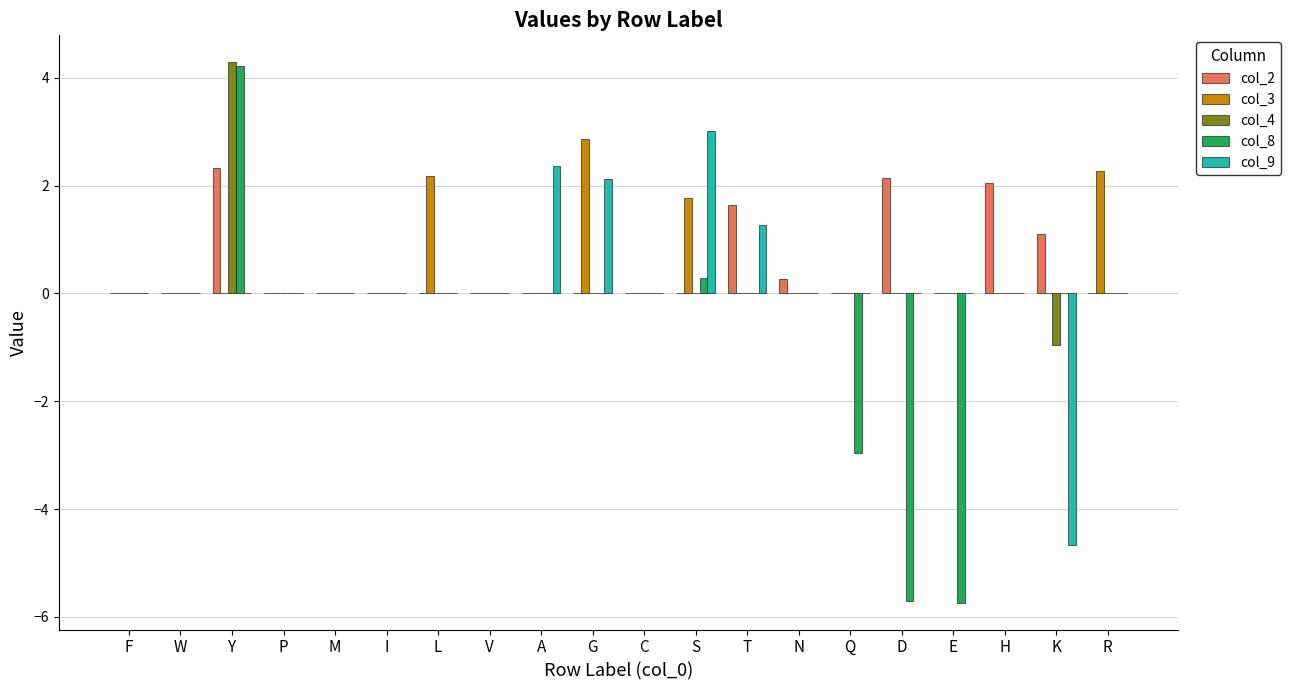

Reading left to right, list all the values displayed in this chart.

col_2: F=0.0	W=0.0	Y=2.3	P=0.0	M=0.0	I=0.0	L=0.0	V=0.0	A=0.0	G=0.0	C=0.0	S=0.0	T=1.6	N=0.3	Q=0.0	D=2.1	E=0.0	H=2.0	K=1.1	R=0.0
col_3: F=0.0	W=0.0	Y=0.0	P=0.0	M=0.0	I=0.0	L=2.2	V=0.0	A=0.0	G=2.9	C=0.0	S=1.8	T=0.0	N=0.0	Q=0.0	D=0.0	E=0.0	H=0.0	K=0.0	R=2.3
col_4: F=0.0	W=0.0	Y=4.3	P=0.0	M=0.0	I=0.0	L=0.0	V=0.0	A=0.0	G=0.0	C=0.0	S=0.0	T=0.0	N=0.0	Q=0.0	D=0.0	E=0.0	H=0.0	K=-1.0	R=0.0
col_8: F=0.0	W=0.0	Y=4.2	P=0.0	M=0.0	I=0.0	L=0.0	V=0.0	A=0.0	G=0.0	C=0.0	S=0.3	T=0.0	N=0.0	Q=-3.0	D=-5.7	E=-5.7	H=0.0	K=0.0	R=0.0
col_9: F=0.0	W=0.0	Y=0.0	P=0.0	M=0.0	I=0.0	L=0.0	V=0.0	A=2.4	G=2.1	C=0.0	S=3.0	T=1.3	N=0.0	Q=0.0	D=0.0	E=0.0	H=0.0	K=-4.7	R=0.0